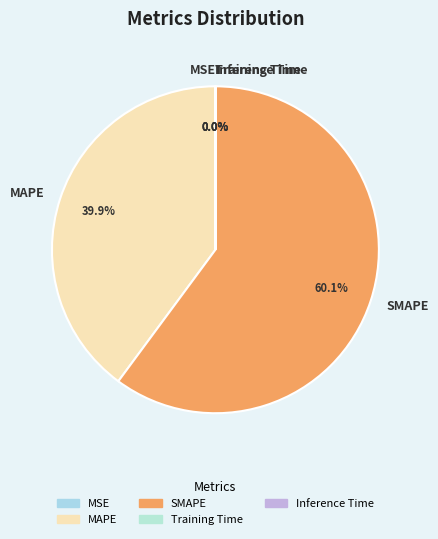

What percentage is the SMAPE slice, to the nearest percent?

60%